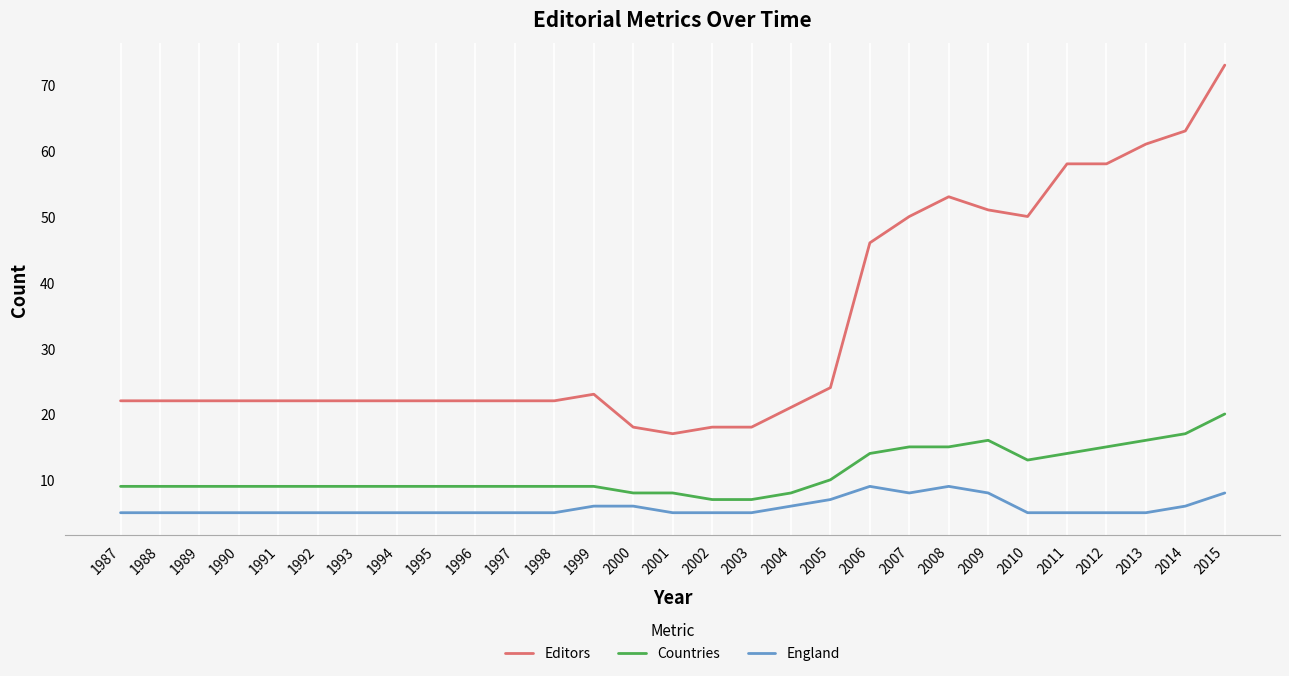

What is the minimum value shown in the chart?

5